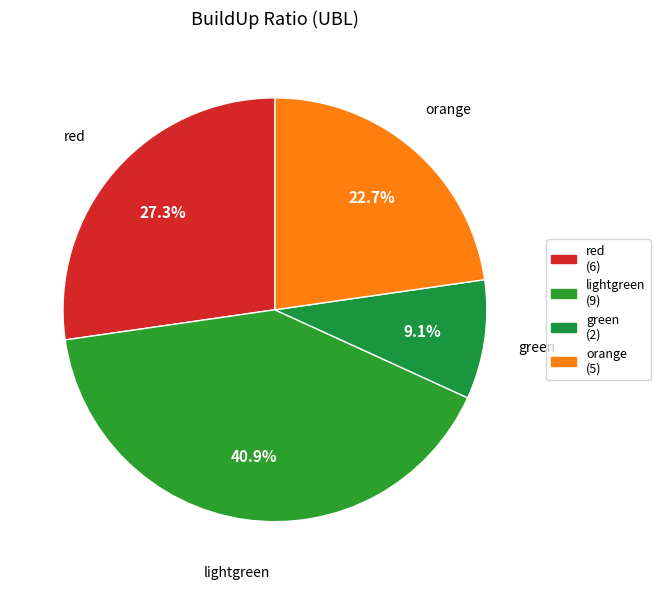

To the nearest percent, what is the difference between the red and green slice percentages?

18%